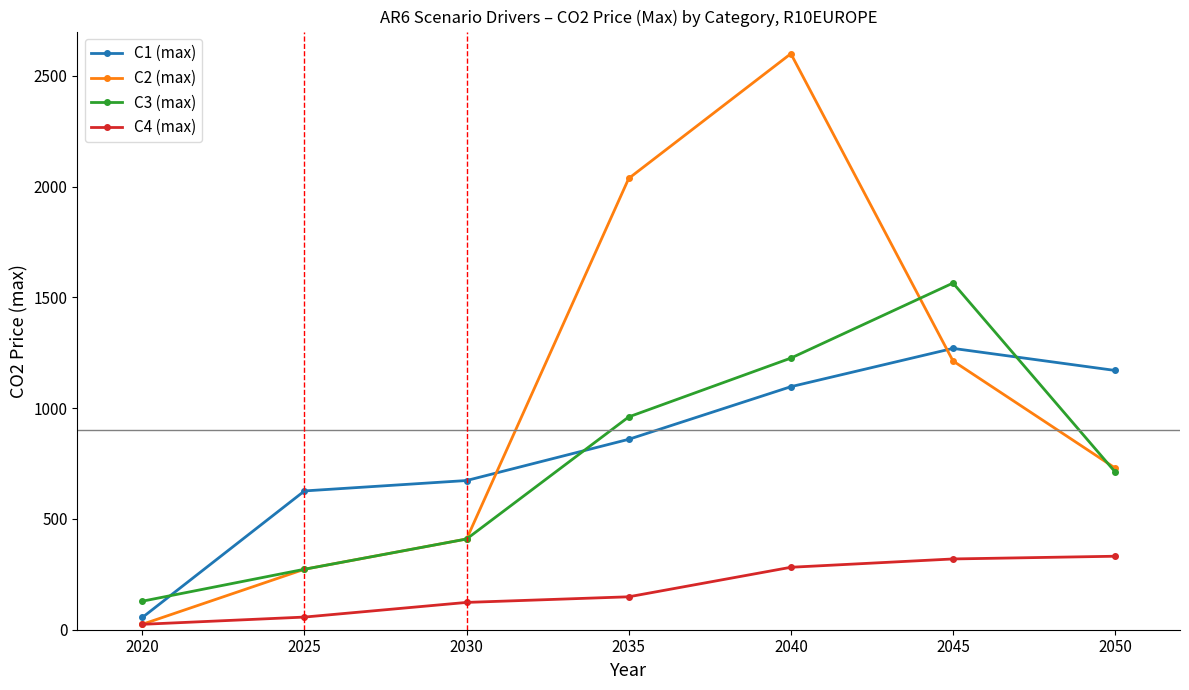

After their last crossing, which series has the higher values: C2 (max) or C1 (max)?

C1 (max)